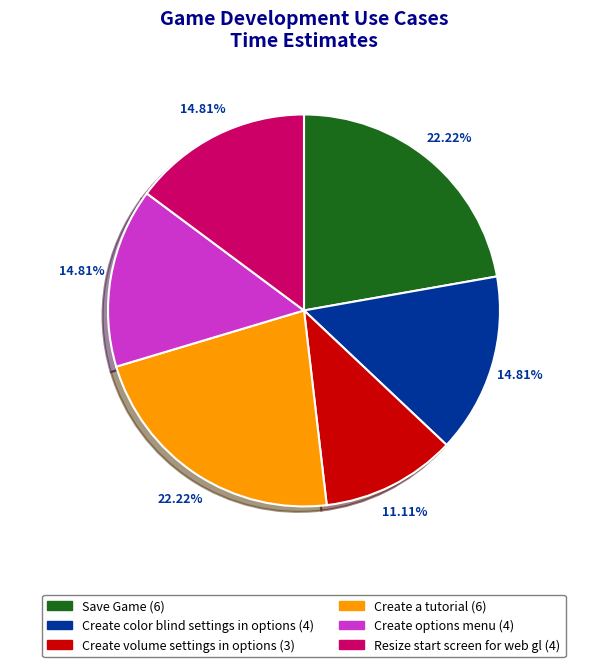

How many segments does this pie chart have?

6